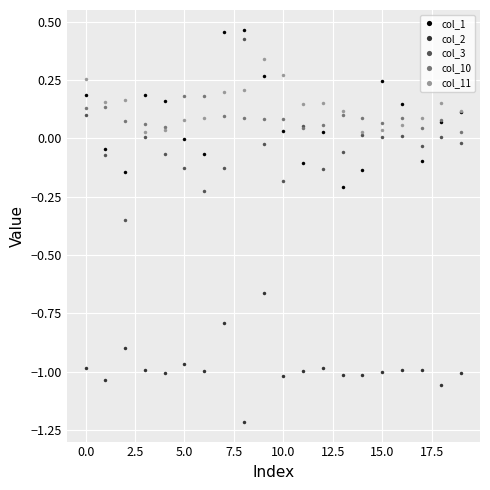

True or false: col_3 and col_10 intersect in this chart.

True